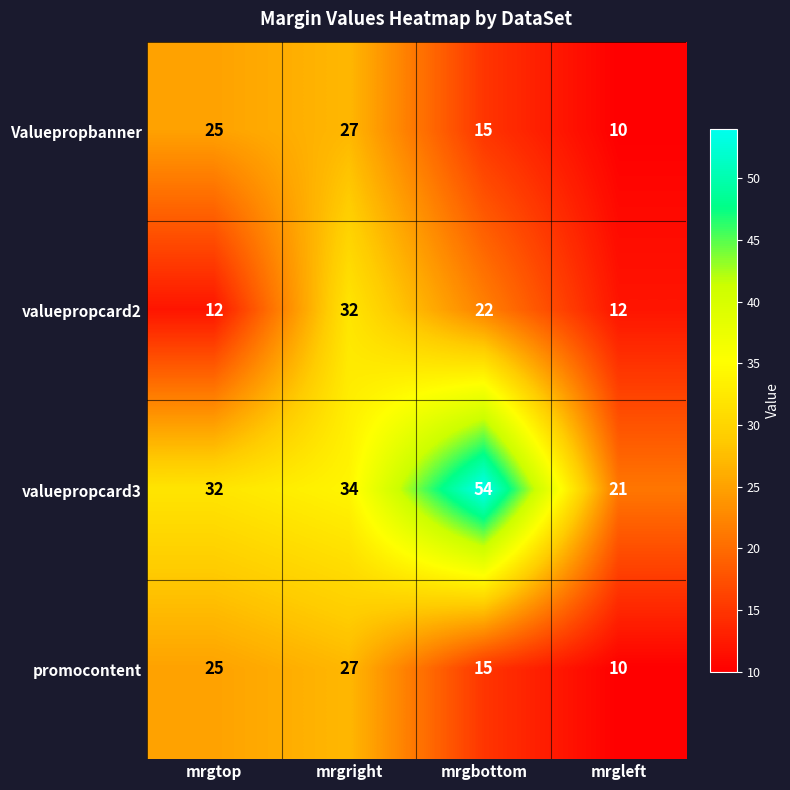

Which series has the largest total across all categories?

valuepropcard3